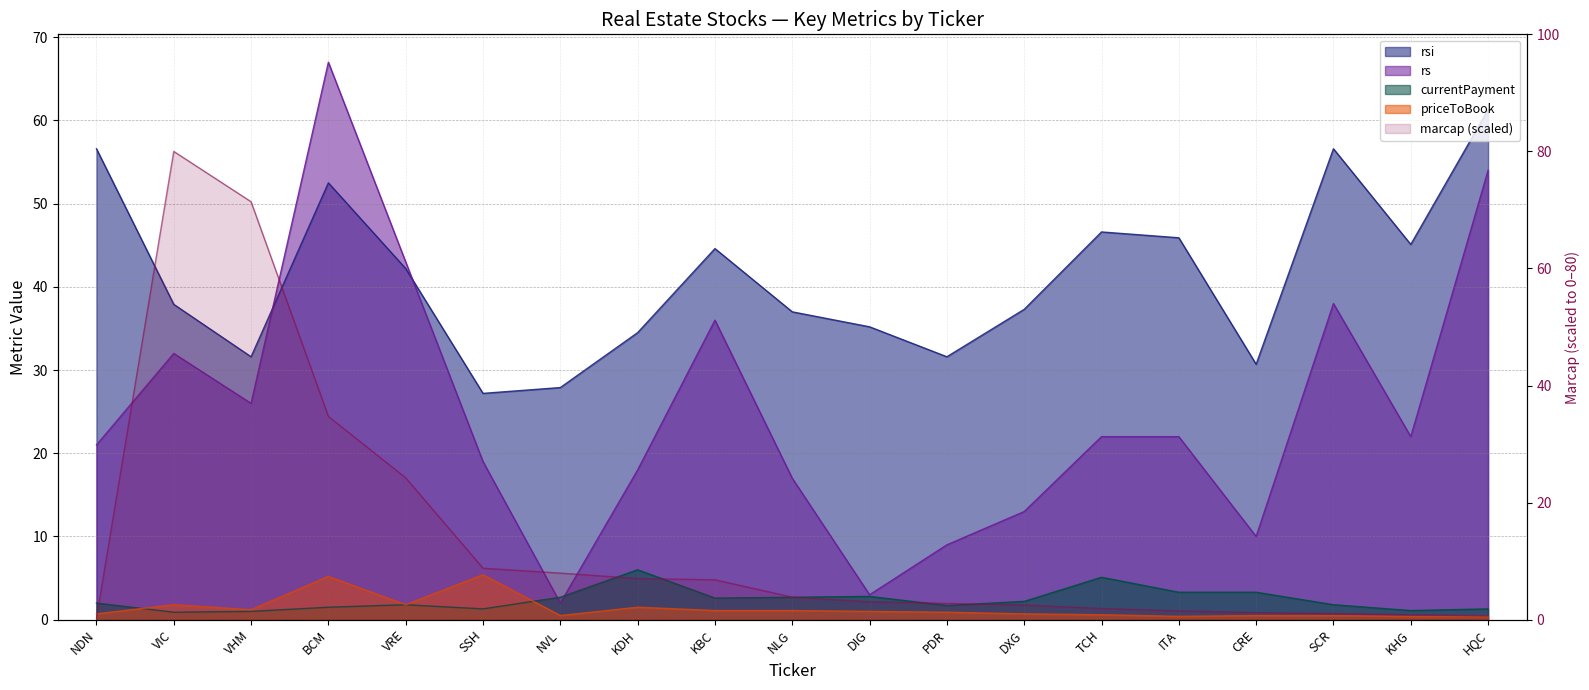

What is the total value across all series at DXG?

55.7